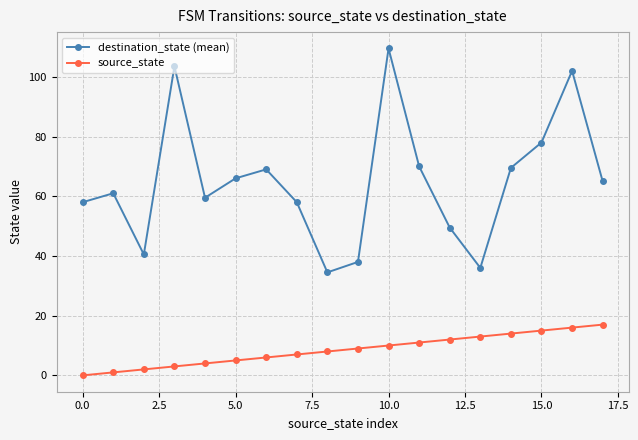

True or false: source_state has more than 0 interior local peaks.

False